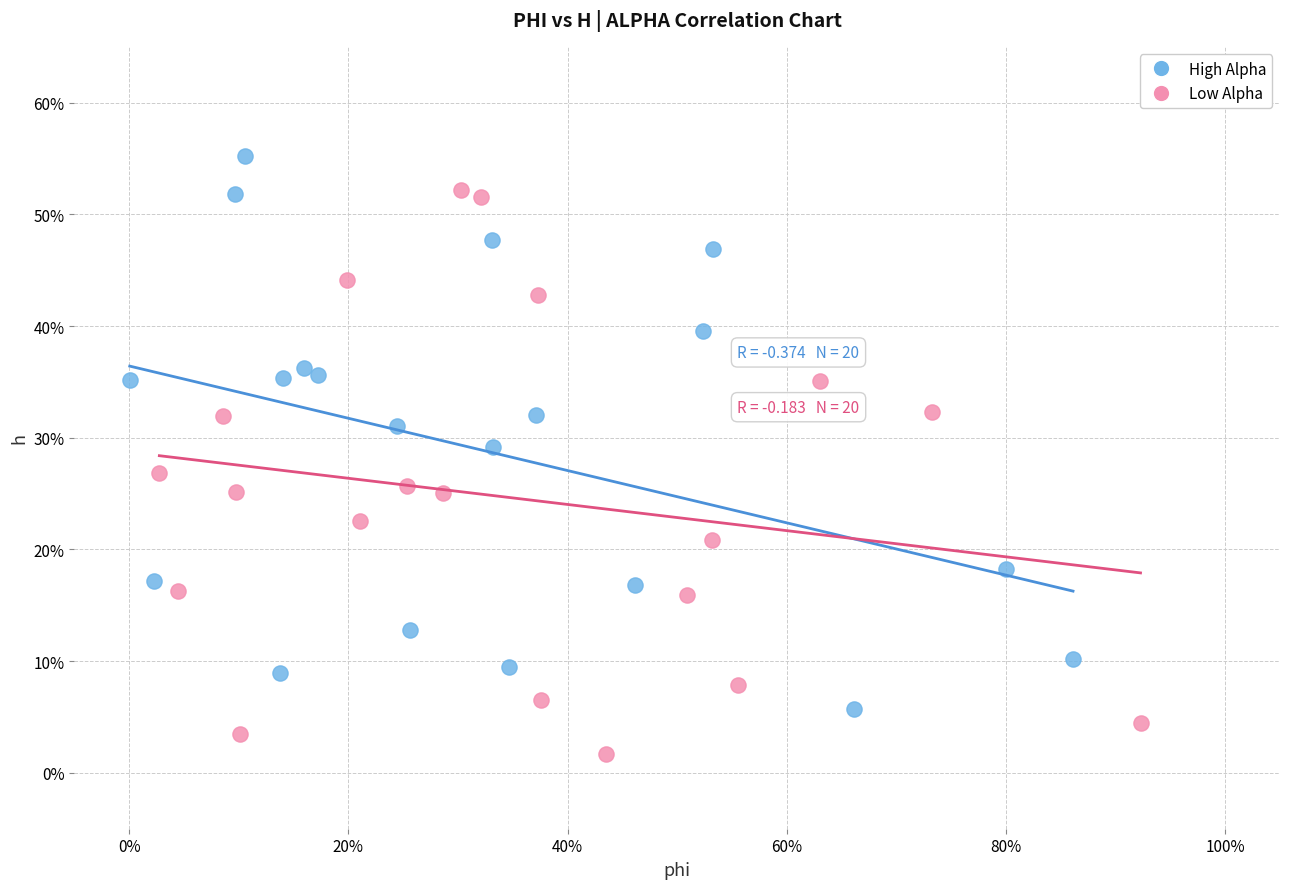

Which series has the widest spread of Y values?

Low Alpha